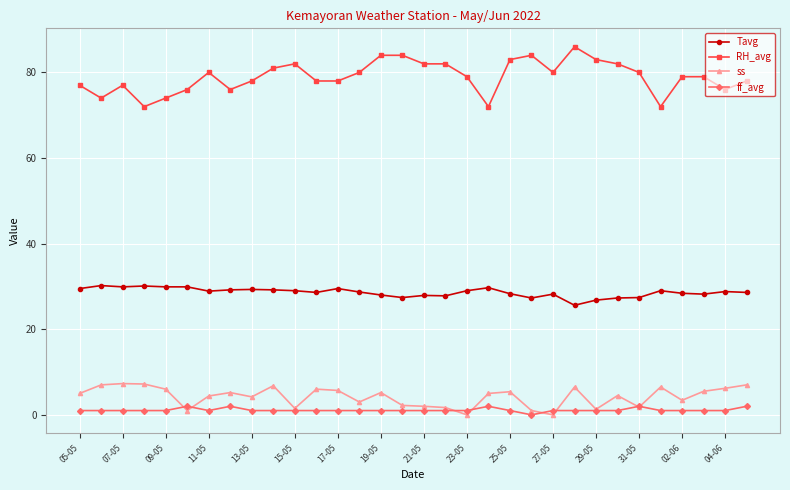

True or false: Tavg and ss cross at least once.

False